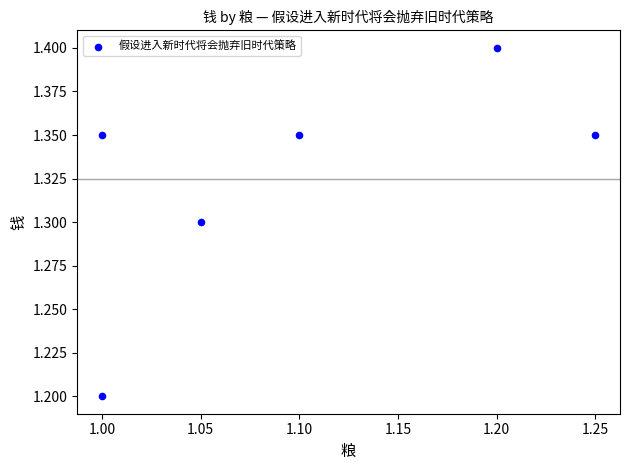

What is the average X value?

1.1